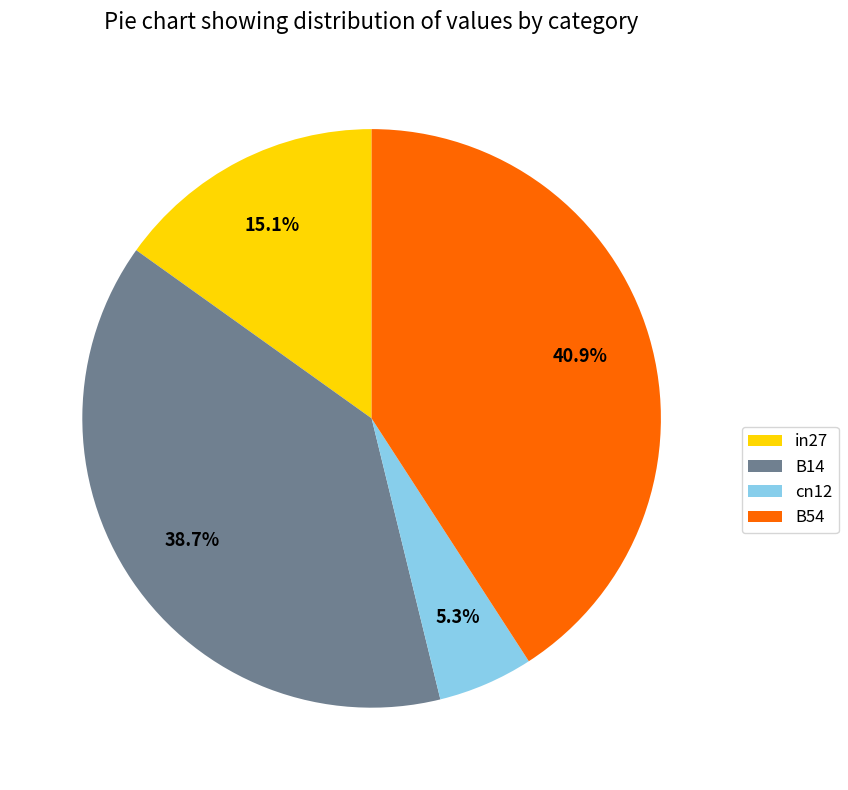

Rank the categories by value from highest to lowest.

B54, B14, in27, cn12